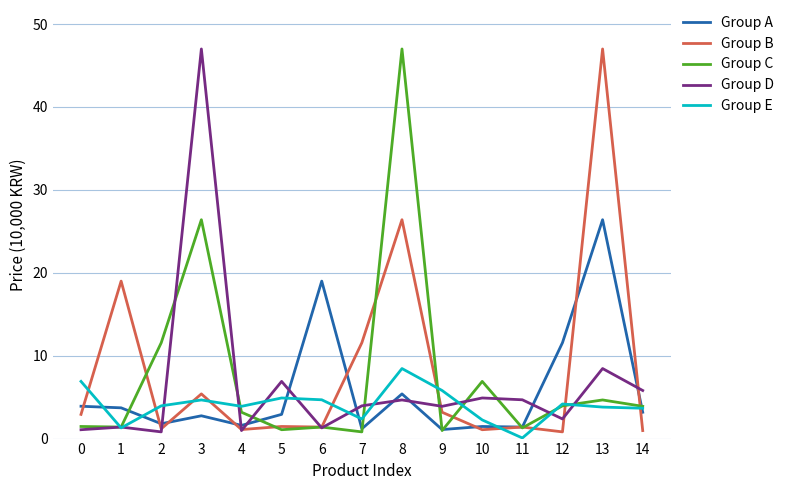

Which series changed the most between 2 and 3?

Group D